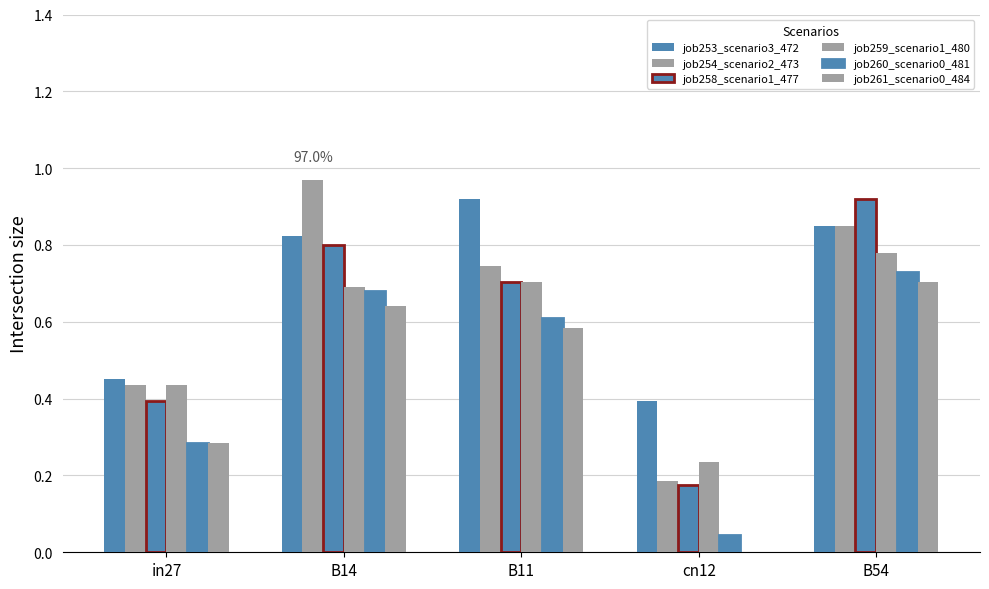

List the series in order of their peak value, highest first.

job254_scenario2_473, job253_scenario3_472, job258_scenario1_477, job259_scenario1_480, job260_scenario0_481, job261_scenario0_484